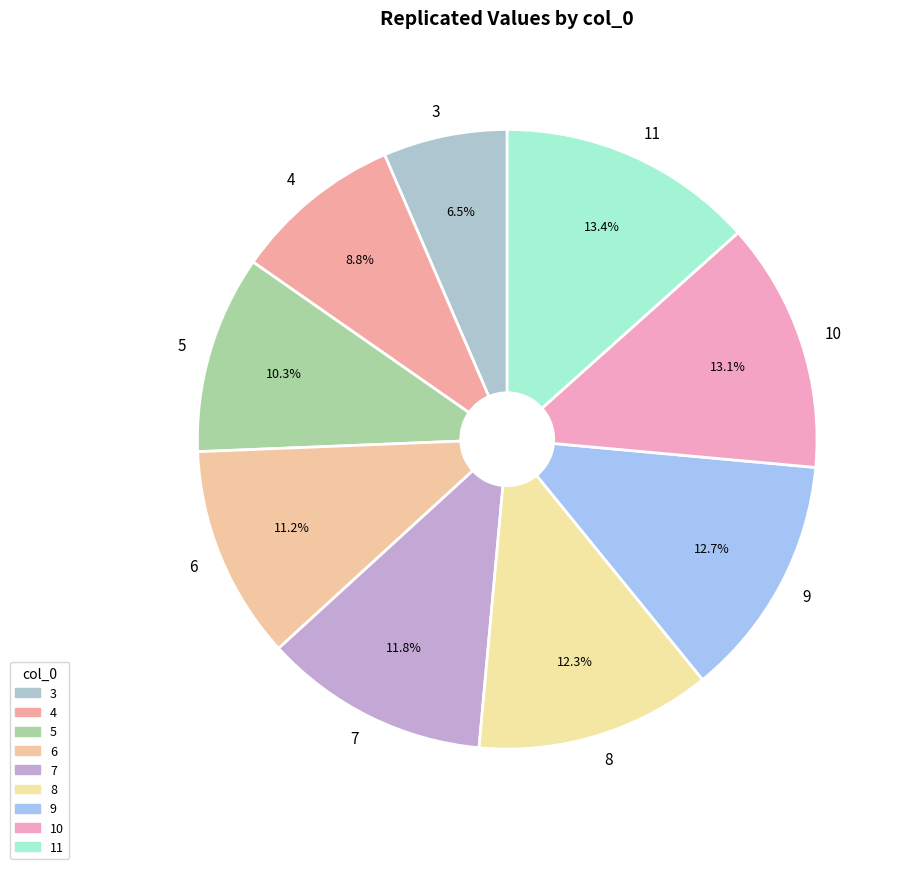

True or false: 9 accounts for 13% of the total.

True